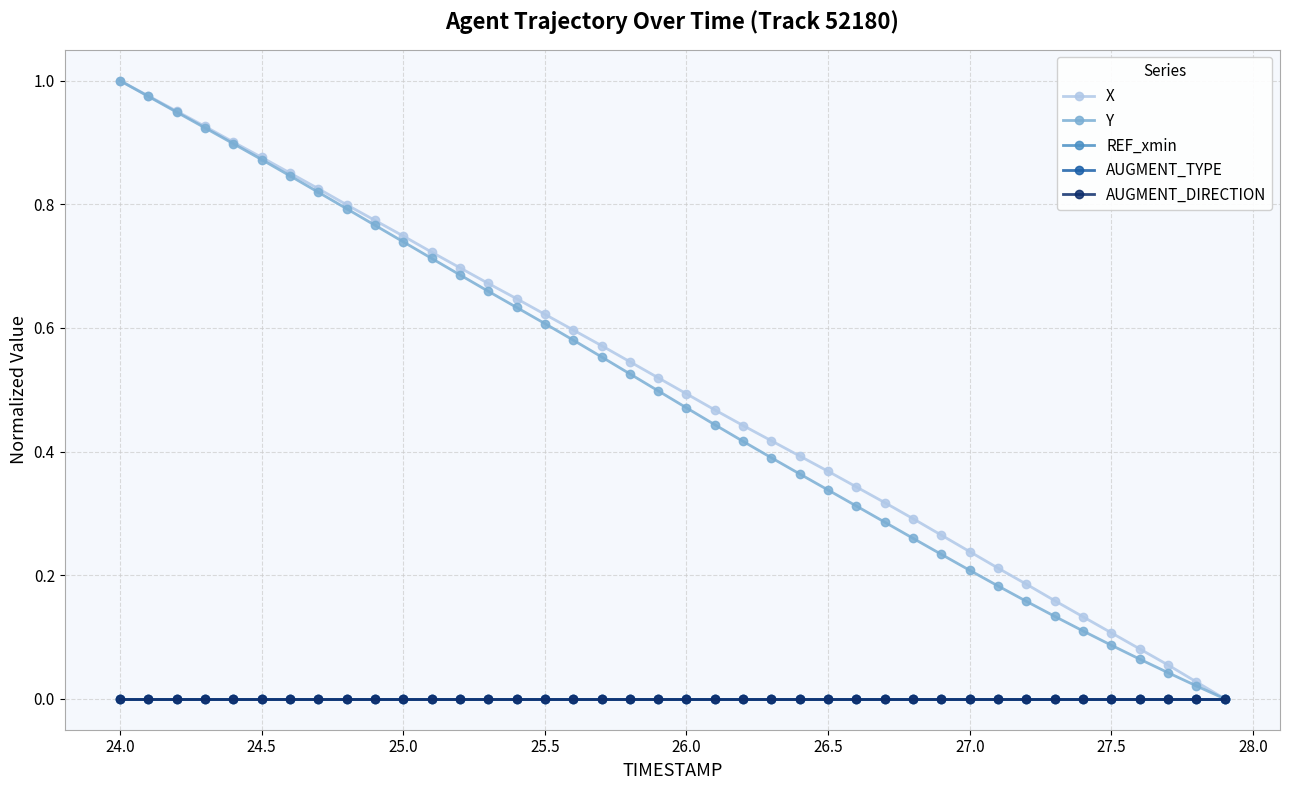

Does the chart have visible grid lines?

Yes